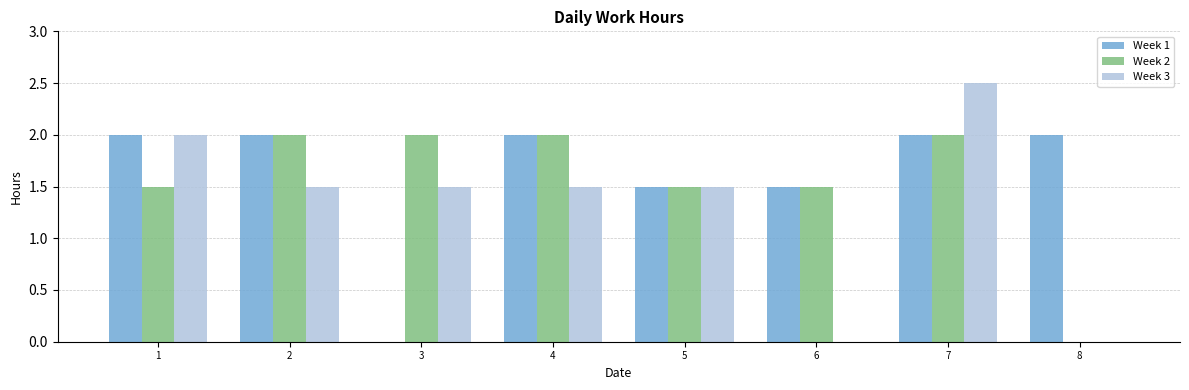

Reading right to left, list all the values displayed in this chart.

Week 1: 8=2.0	7=2.0	6=1.5	5=1.5	4=2.0	3=0.0	2=2.0	1=2.0
Week 2: 8=0.0	7=2.0	6=1.5	5=1.5	4=2.0	3=2.0	2=2.0	1=1.5
Week 3: 8=0.0	7=2.5	6=0.0	5=1.5	4=1.5	3=1.5	2=1.5	1=2.0